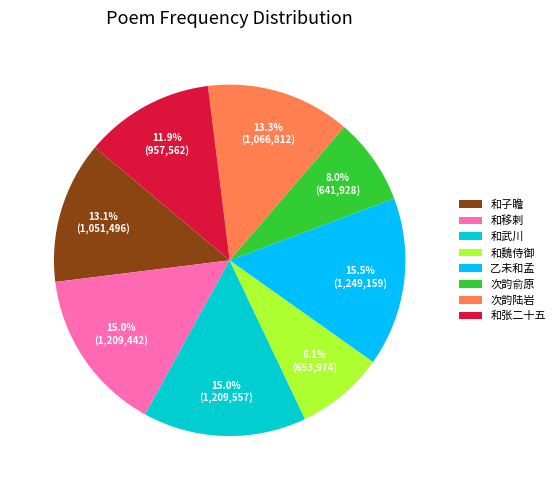

Combined, what portion of the pie is 次韵俞原 and 和张二十五?

19.9%